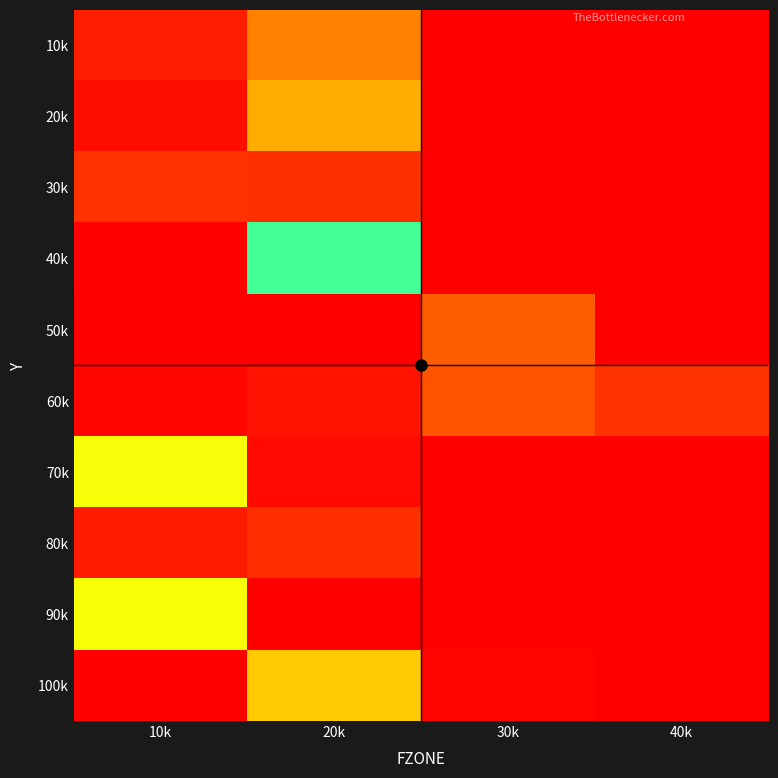

Reading left to right, extract all data points from this chart.

10k: 10k=1.0	20k=0.2	30k=0.0	40k=0.0
20k: 10k=1.0	20k=0.3	30k=0.0	40k=0.0
30k: 10k=0.9	20k=0.1	30k=0.0	40k=0.0
40k: 10k=1.0	20k=0.5	30k=0.0	40k=0.0
50k: 10k=1.0	20k=1.0	30k=0.1	40k=0.0
60k: 10k=1.0	20k=1.0	30k=0.9	40k=0.1
70k: 10k=0.7	20k=0.0	30k=0.0	40k=0.0
80k: 10k=1.0	20k=0.1	30k=0.0	40k=0.0
90k: 10k=0.4	20k=0.0	30k=0.0	40k=0.0
100k: 10k=1.0	20k=0.3	30k=0.0	40k=0.0